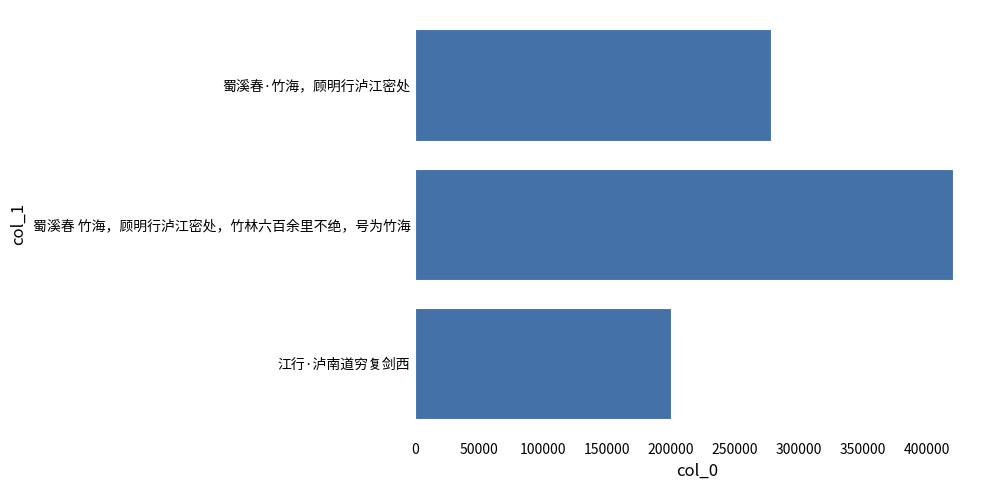

Reading top to bottom, list all the values displayed in this chart.

蜀溪春·竹海，顾明行泸江密处=278285	蜀溪春 竹海，顾明行泸江密处，竹林六百余里不绝，号为竹海=420373	江行·泸南道穷复剑西=199792